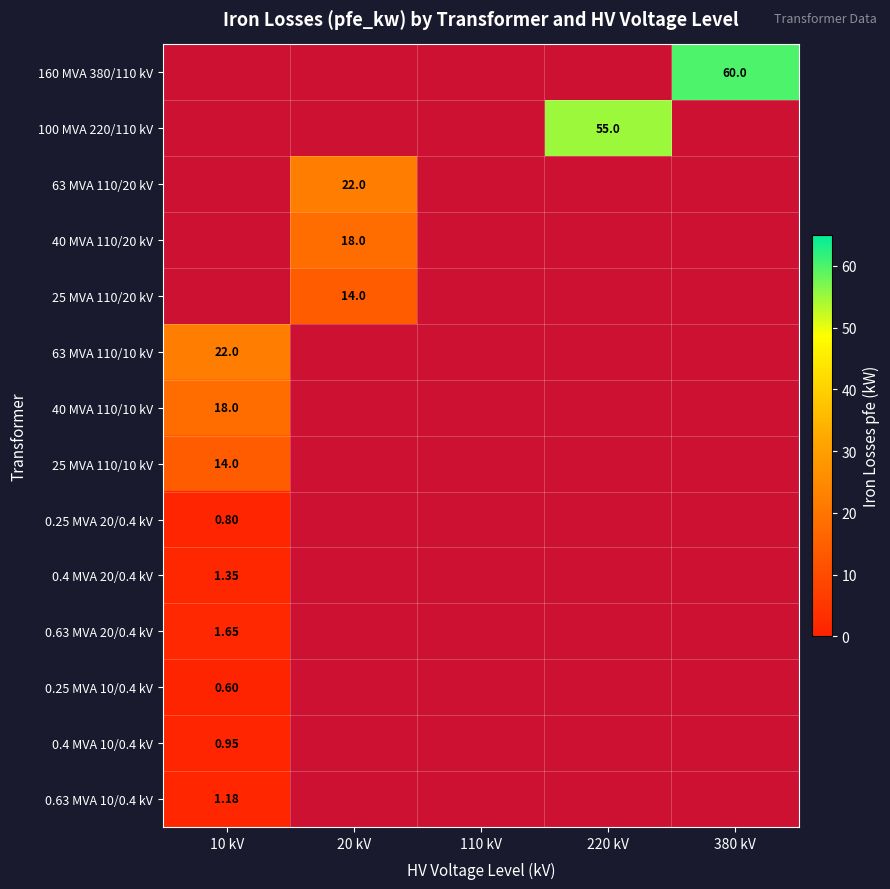

Between 110 kV and 10 kV, which is larger?

10 kV